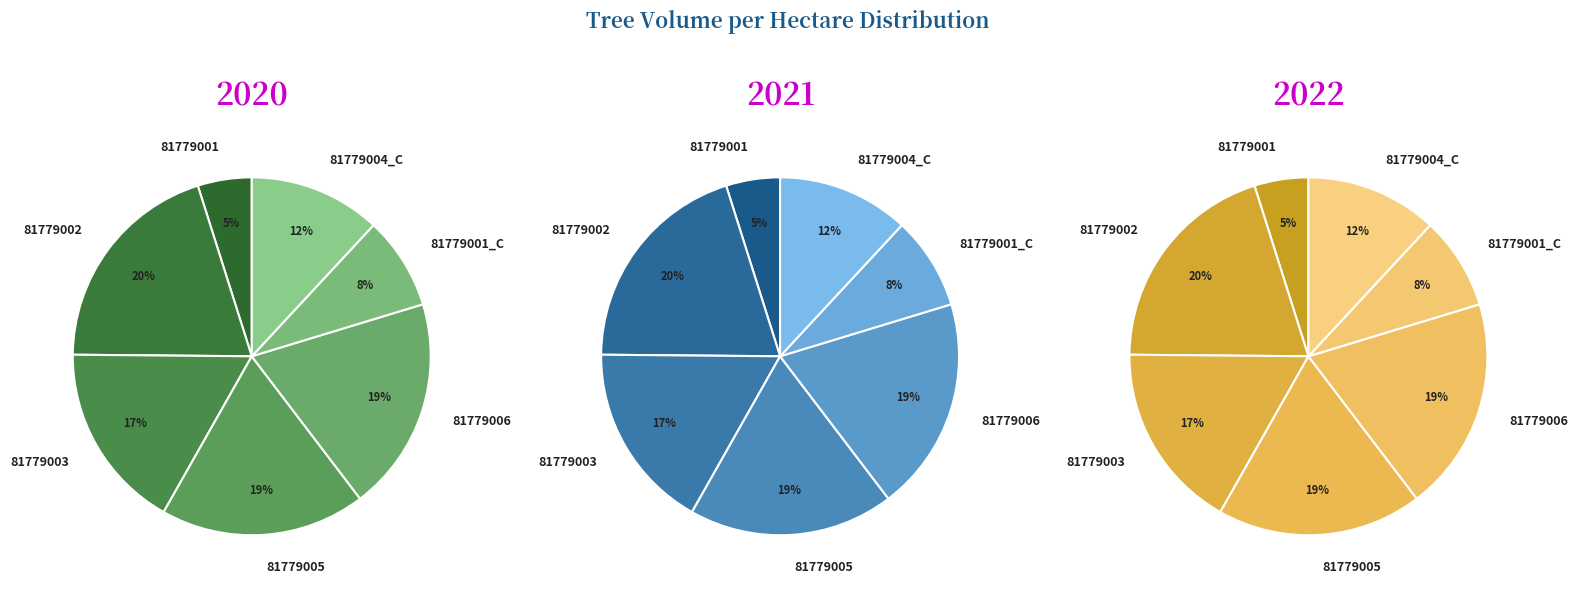

Which category has the biggest portion of the pie?

81779002